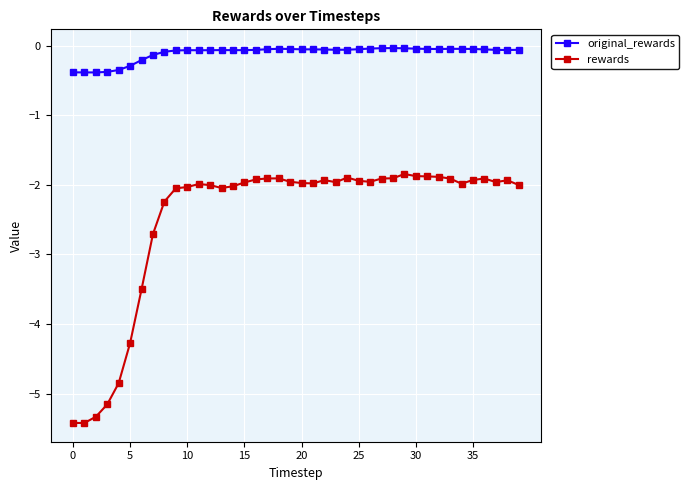

True or false: original_rewards and rewards cross at least once.

False